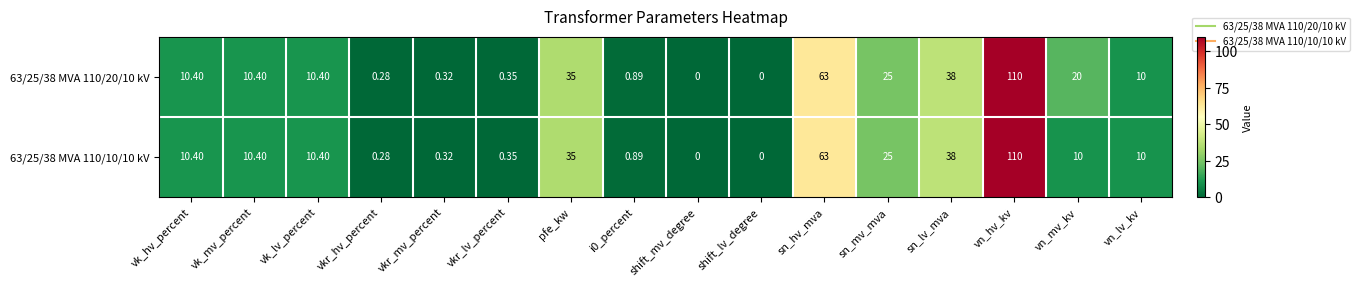

At which category is the sum across all series the highest?

vn_hv_kv